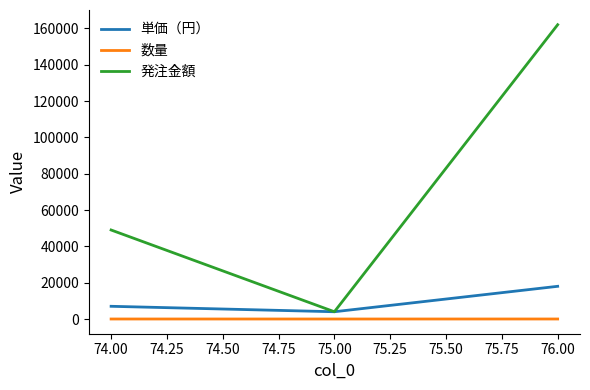

The value of 発注金額 at 74.00 is 14743. True or false?

False